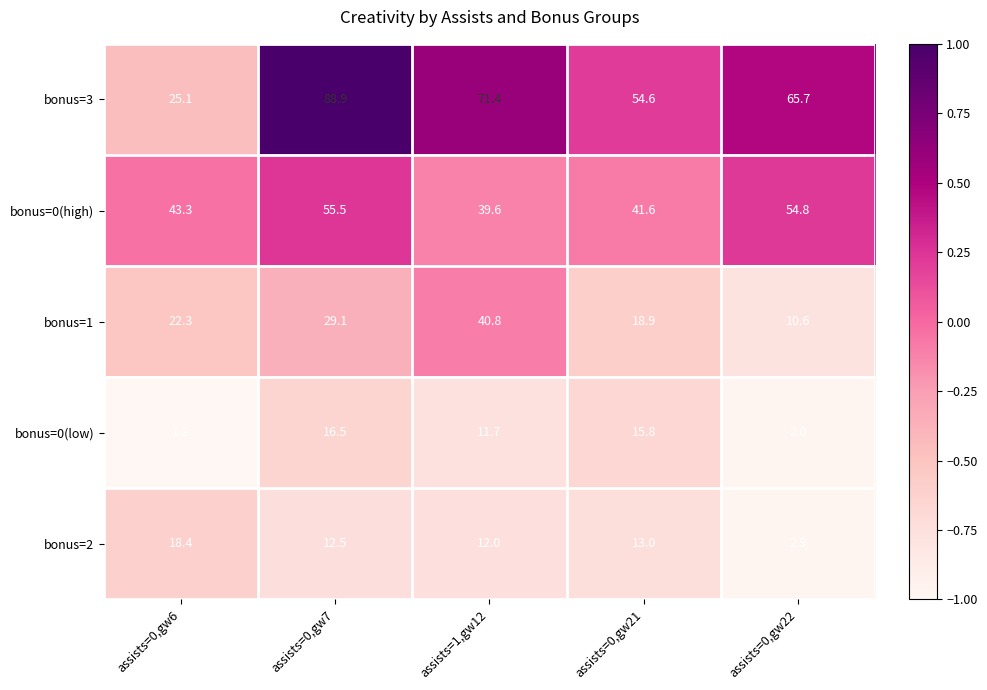

Which series has the largest range (max minus min)?

bonus=3